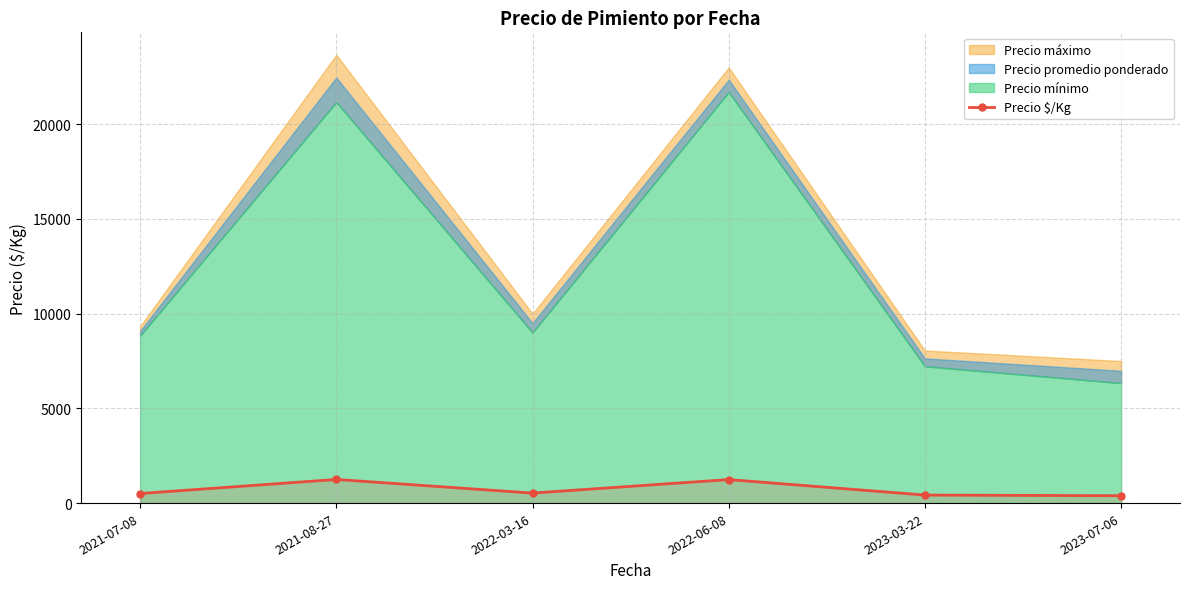

What is the difference between the second highest and second lowest values?

817.2